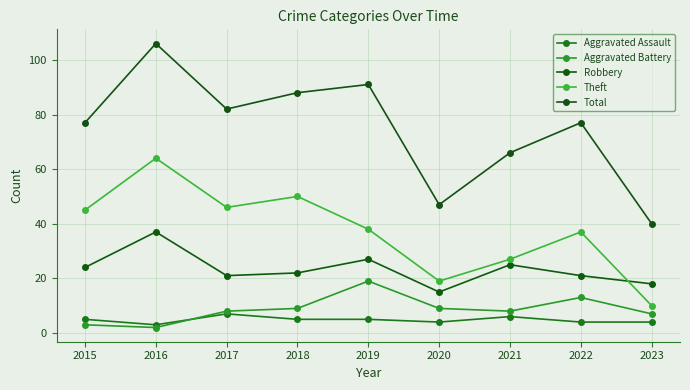

What is the average value of the Total series?

75